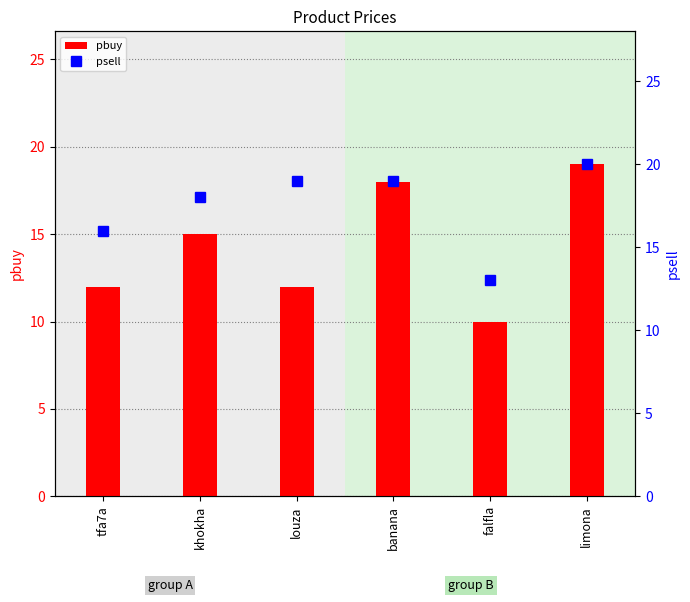

At which label is pbuy closest to 14?

khokha